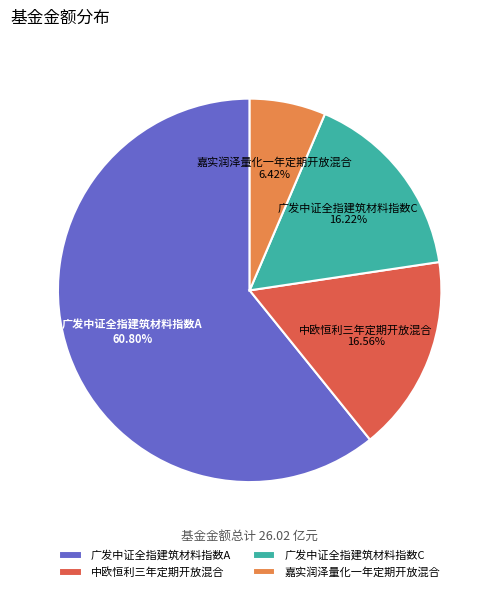

How much of the chart is everything except 嘉实润泽量化一年定期开放混合?

93.6%